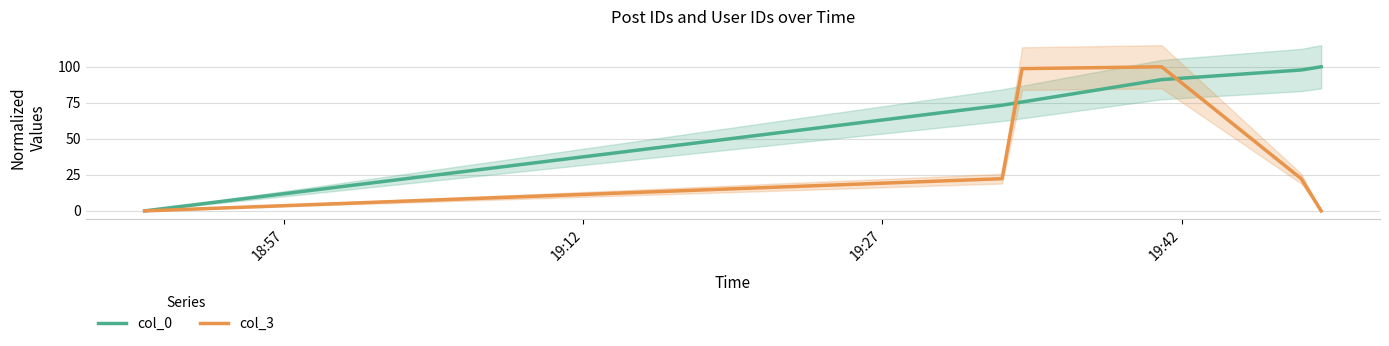

After their last crossing, which series has the higher values: col_3 or col_0?

col_0